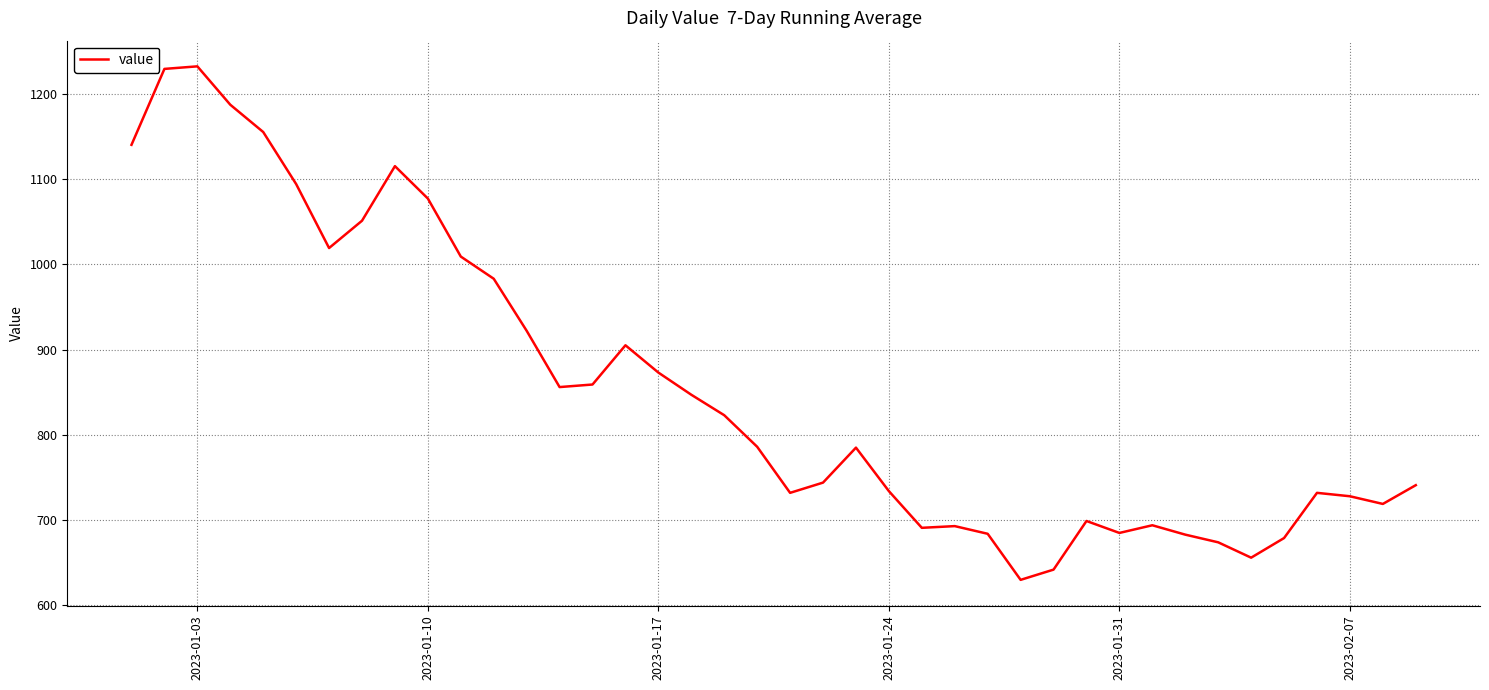

What is the smallest value displayed?

630